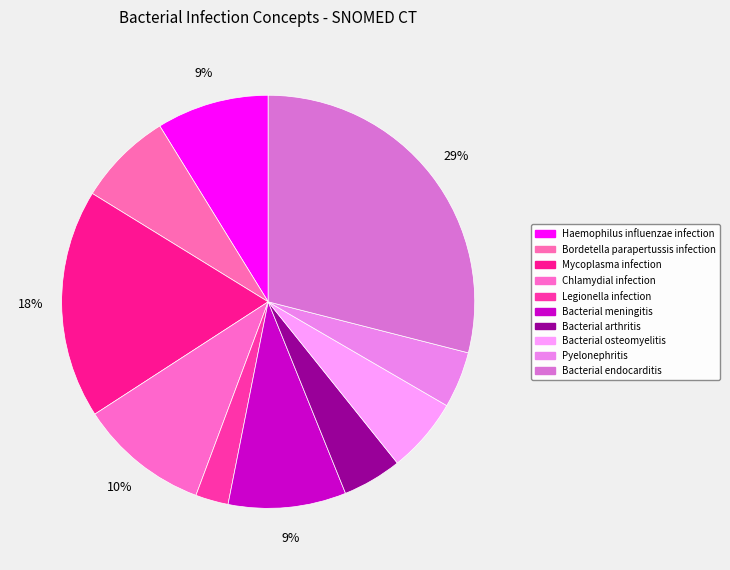

How many segments does this pie chart have?

10